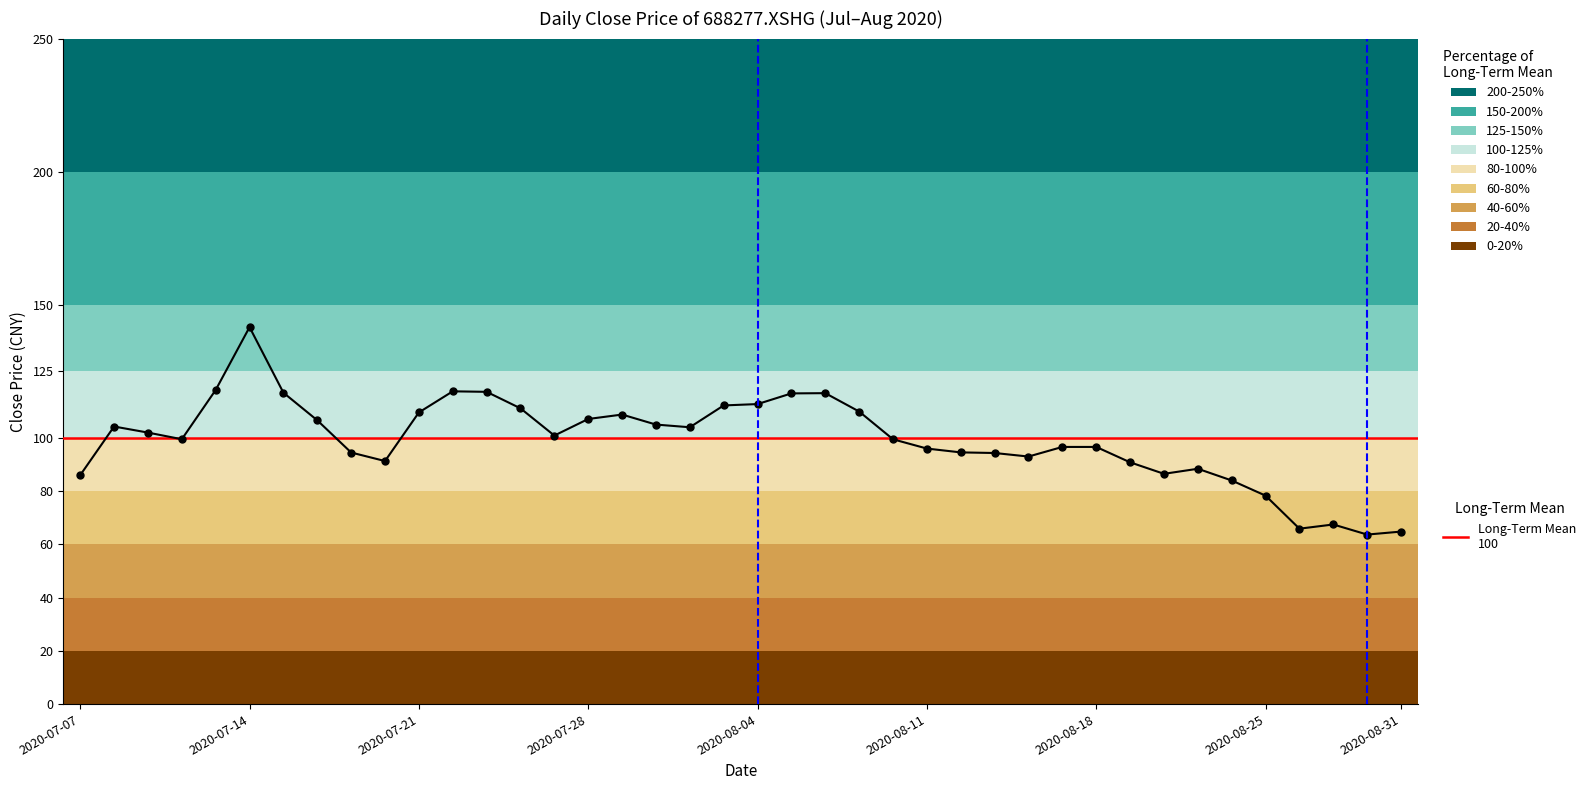

Reading right to left, list all the values displayed in this chart.

2020-08-31=64.8	2020-08-28=63.7	2020-08-27=67.5	2020-08-26=65.9	2020-08-25=78.3	2020-08-24=84.0	2020-08-21=88.4	2020-08-20=86.5	2020-08-19=90.8	2020-08-18=96.6	2020-08-17=96.6	2020-08-14=93.0	2020-08-13=94.3	2020-08-12=94.5	2020-08-11=96.0	2020-08-10=99.5	2020-08-07=109.9	2020-08-06=116.8	2020-08-05=116.7	2020-08-04=112.7	2020-08-03=112.2	2020-07-31=104.0	2020-07-30=105.0	2020-07-29=108.8	2020-07-28=107.1	2020-07-27=100.9	2020-07-24=111.1	2020-07-23=117.3	2020-07-22=117.5	2020-07-21=109.6	2020-07-20=91.3	2020-07-17=94.5	2020-07-16=106.6	2020-07-15=117.0	2020-07-14=141.6	2020-07-13=118.0	2020-07-10=99.5	2020-07-09=102.0	2020-07-08=104.3	2020-07-07=86.0